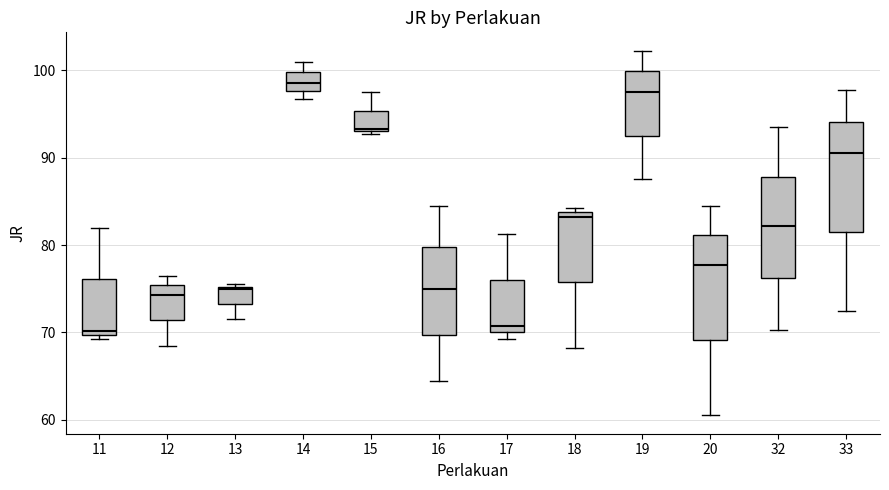

Reading left to right, transcribe this box plot: for each box, give where its median line is, the range the box spans, and where its two whiskers end, as read against the y-axis. The values are not printed on the chart, so give them approximately, as read against the axis.

11: median 70 (just above the box's lower edge), box 70 to 76, whiskers 69 to 82
12: median 74, box 71 to 75, whiskers 69 to 77
13: median 75, box 73 to 75, whiskers 72 to 76
14: median 99, box 98 to 100, whiskers 97 to 101
15: median 93, box 93 to 95, whiskers 93 to 98
16: median 75, box 70 to 80, whiskers 65 to 85
17: median 71, box 70 to 76, whiskers 69 to 81
18: median 83, box 76 to 84, whiskers 68 to 84 (just above the box's upper edge)
19: median 98, box 93 to 100, whiskers 88 to 102
20: median 78, box 69 to 81, whiskers 61 to 85
32: median 82, box 76 to 88, whiskers 70 to 94
33: median 91, box 82 to 94, whiskers 73 to 98